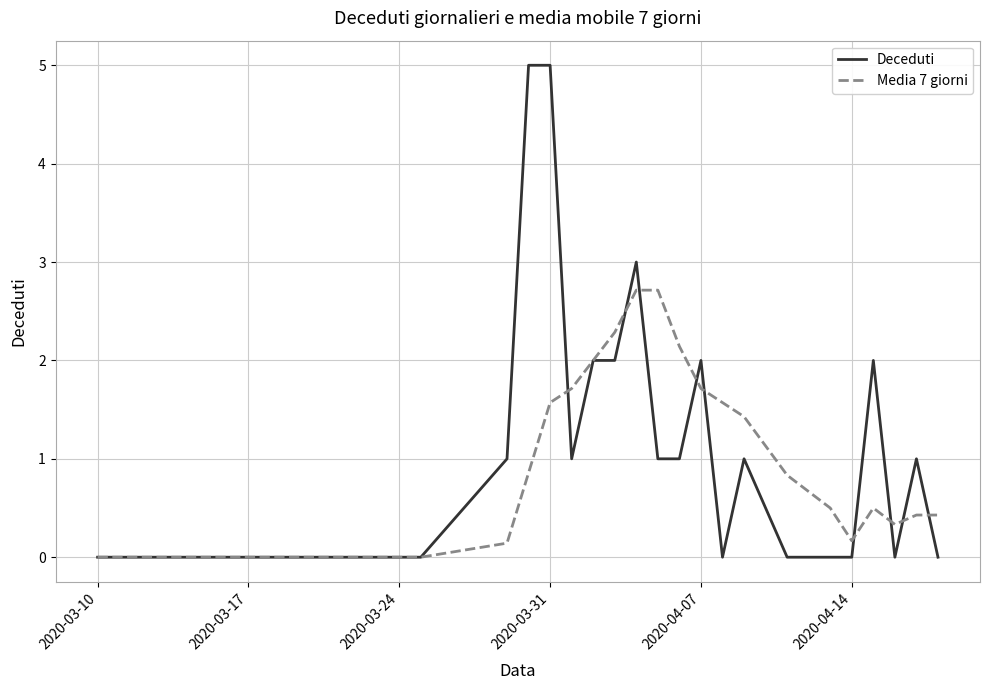

List the series in order of their peak value, highest first.

Deceduti, Media 7 giorni